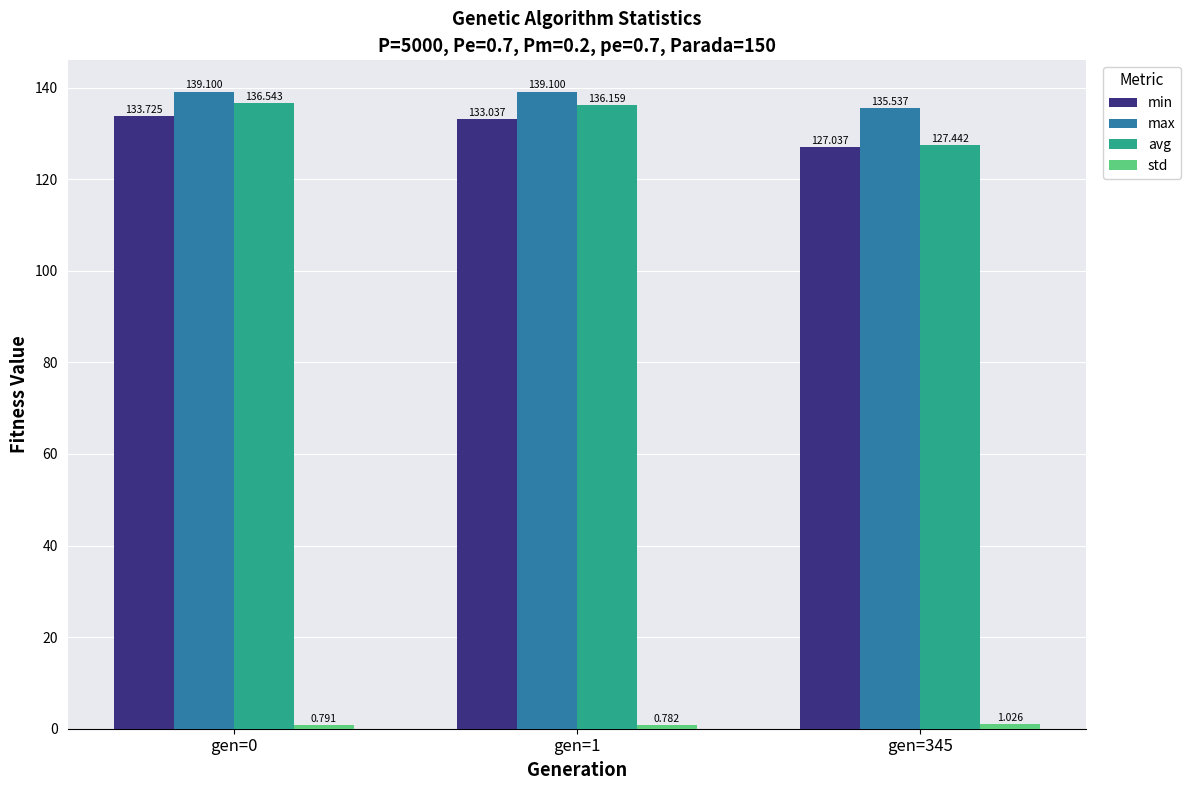

How many categories are shown in the chart?

3